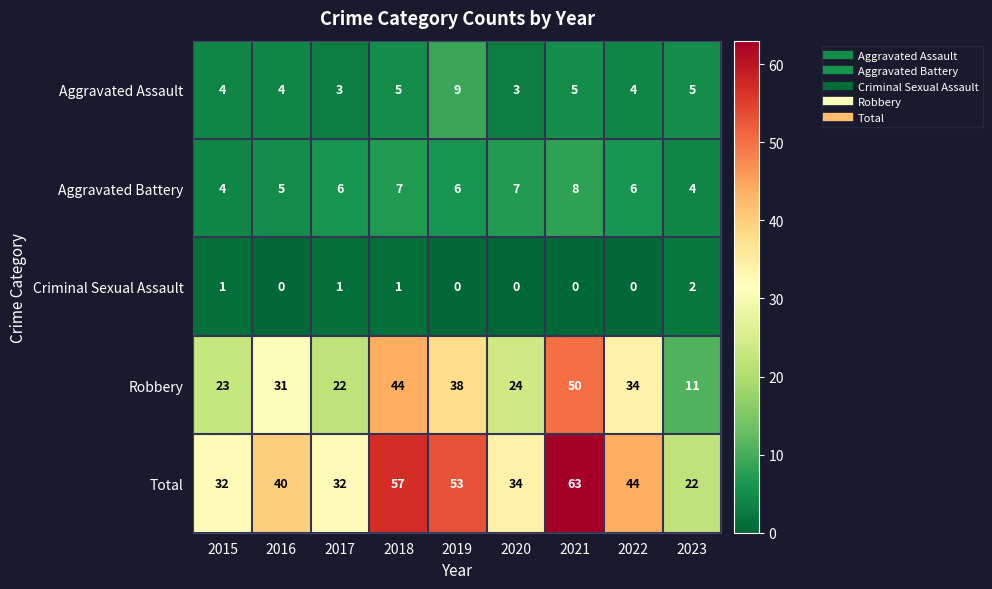

List the series in order of their peak value, lowest first.

Criminal Sexual Assault, Aggravated Battery, Aggravated Assault, Robbery, Total